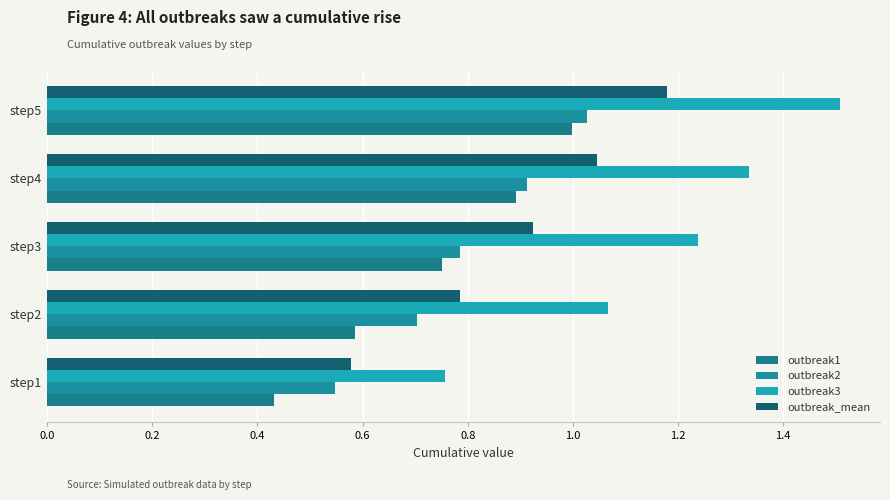

What is the average value of the outbreak1 series?

0.7